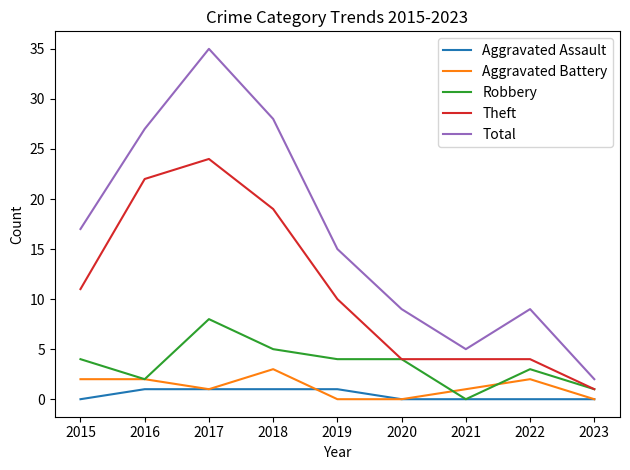

Reading left to right, what are all the values shown in this chart?

Aggravated Assault: 2015=0	2016=1	2017=1	2018=1	2019=1	2020=0	2021=0	2022=0	2023=0
Aggravated Battery: 2015=2	2016=2	2017=1	2018=3	2019=0	2020=0	2021=1	2022=2	2023=0
Robbery: 2015=4	2016=2	2017=8	2018=5	2019=4	2020=4	2021=0	2022=3	2023=1
Theft: 2015=11	2016=22	2017=24	2018=19	2019=10	2020=4	2021=4	2022=4	2023=1
Total: 2015=17	2016=27	2017=35	2018=28	2019=15	2020=9	2021=5	2022=9	2023=2